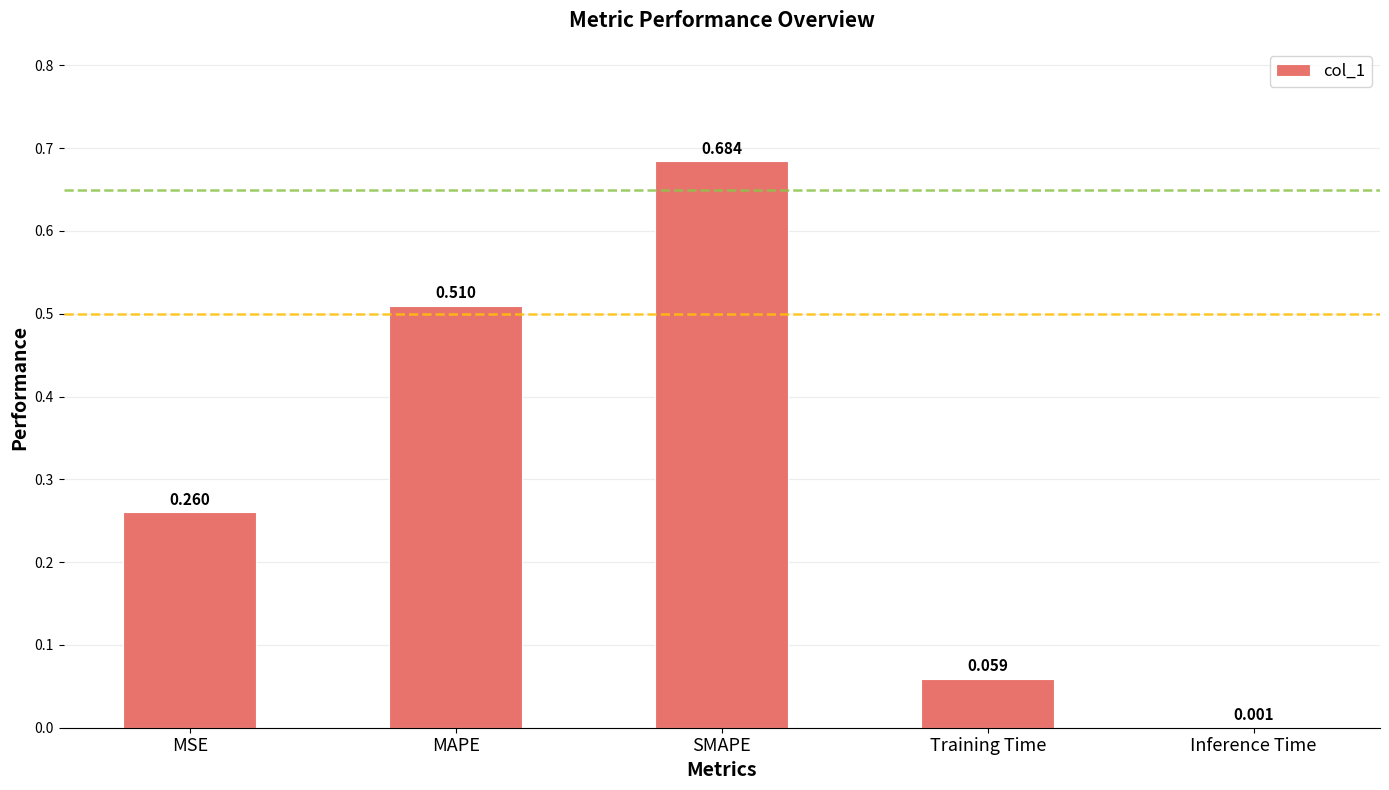

Are the bars grouped side by side (vs. stacked)?

No